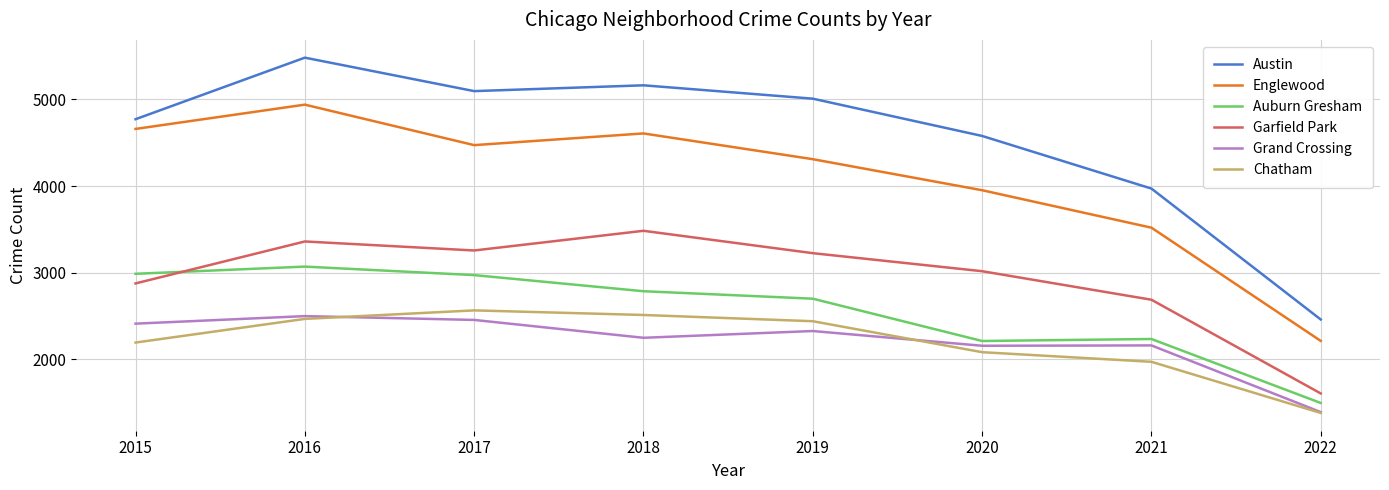

At which label does Grand Crossing reach its peak?

2016